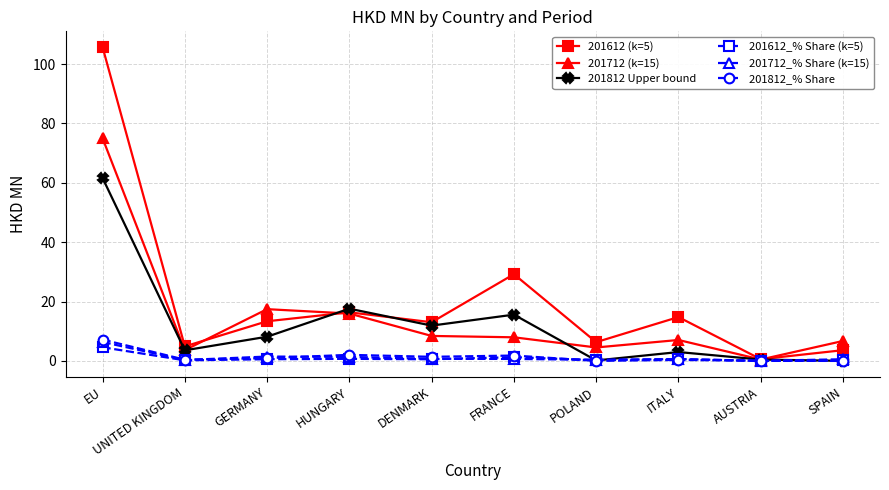

What is the label of the 6th point from the left?

FRANCE